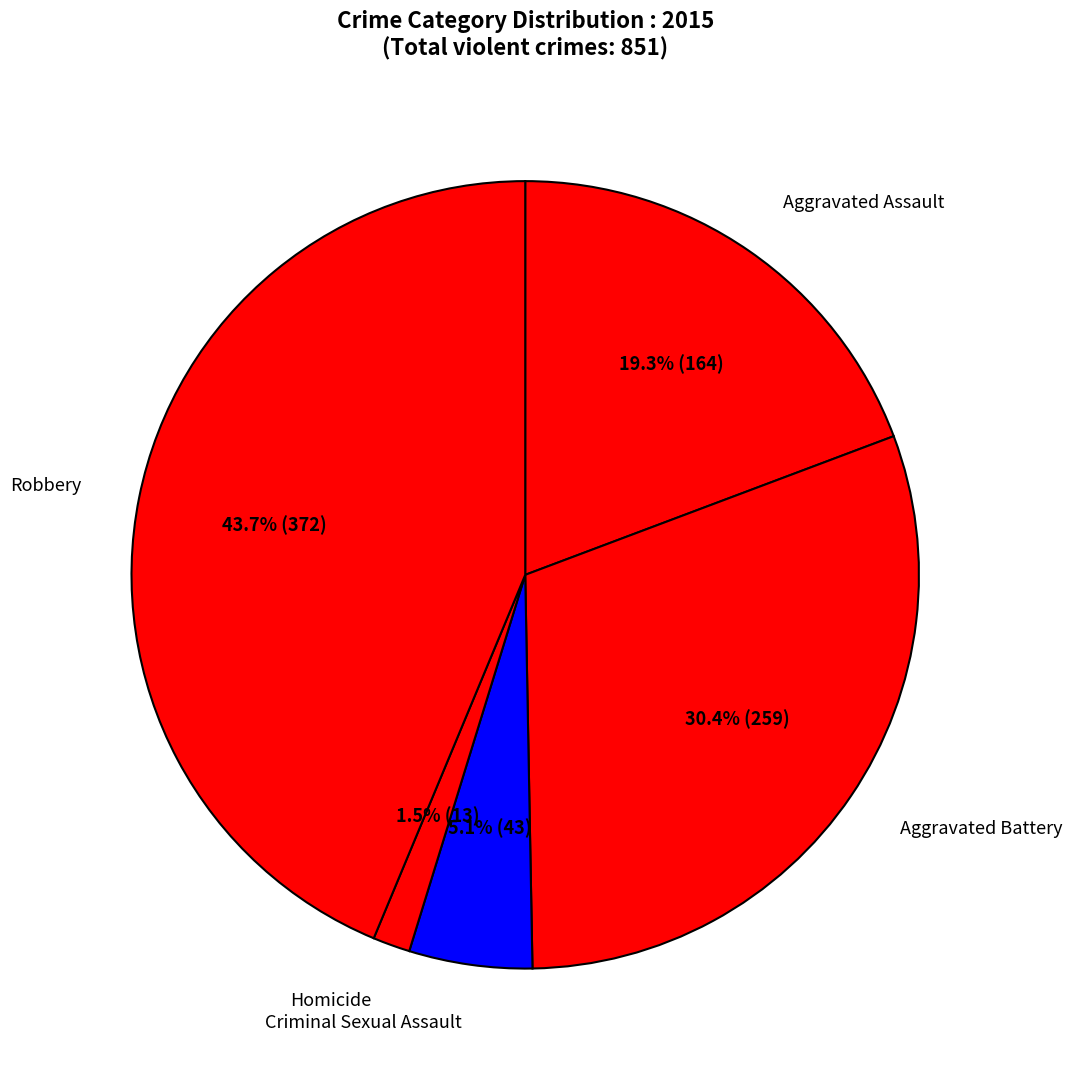

What is the smallest slice in the pie chart?

Homicide